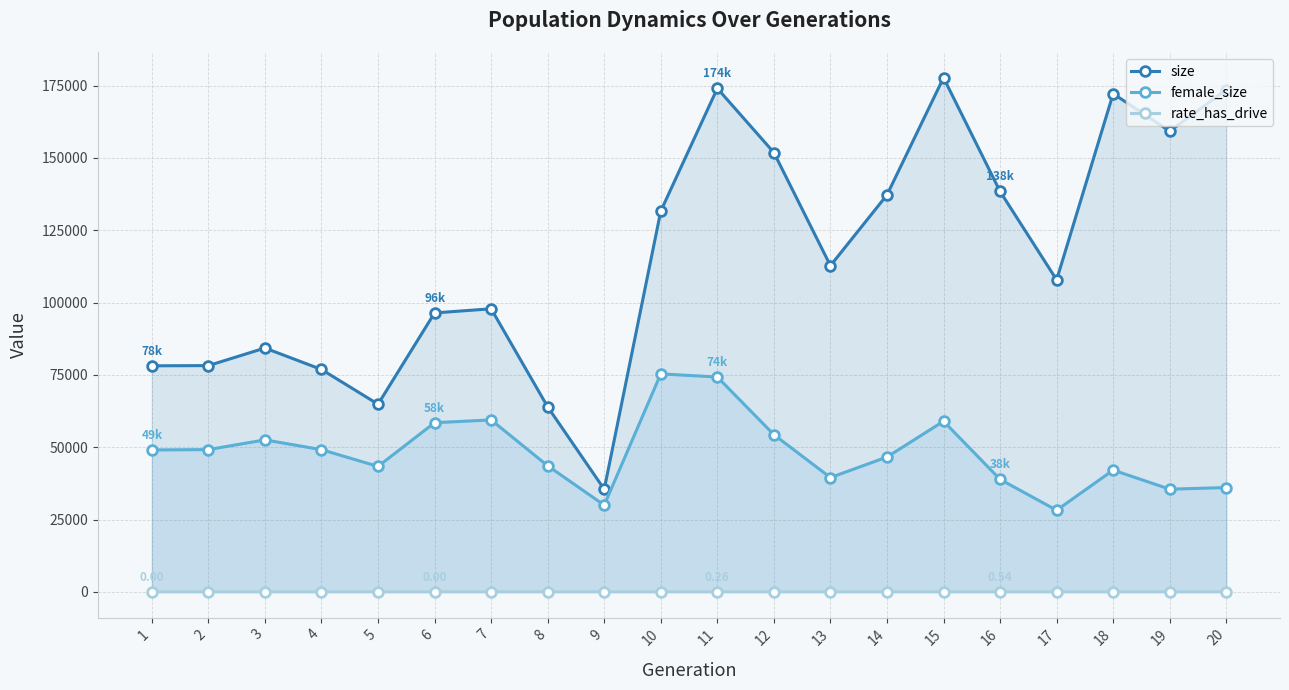

Rank the series at 2 from lowest to highest value.

rate_has_drive, female_size, size